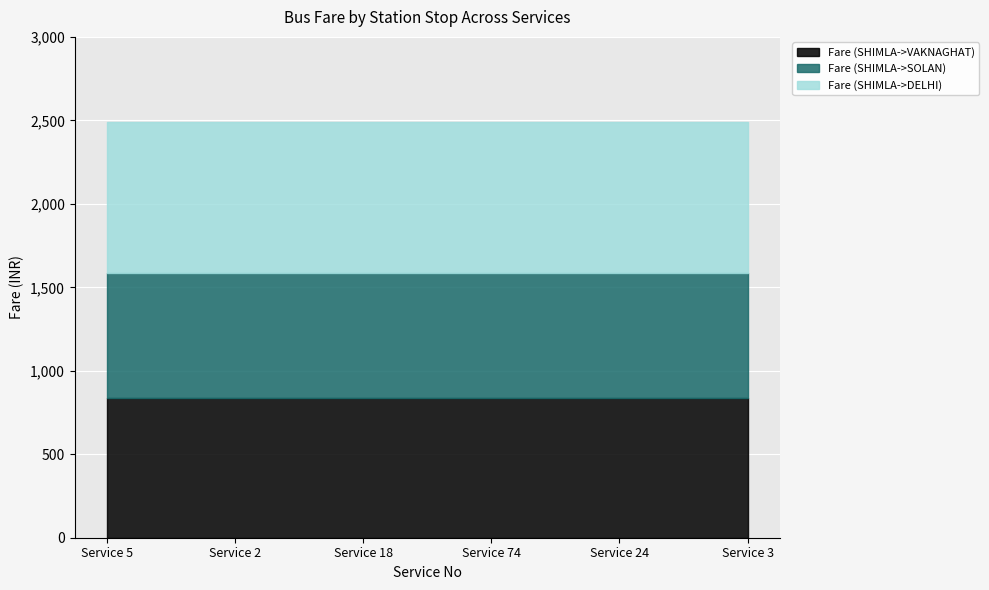

True or false: Fare (SHIMLA->SOLAN) has more than 1 points higher than both neighbors.

False